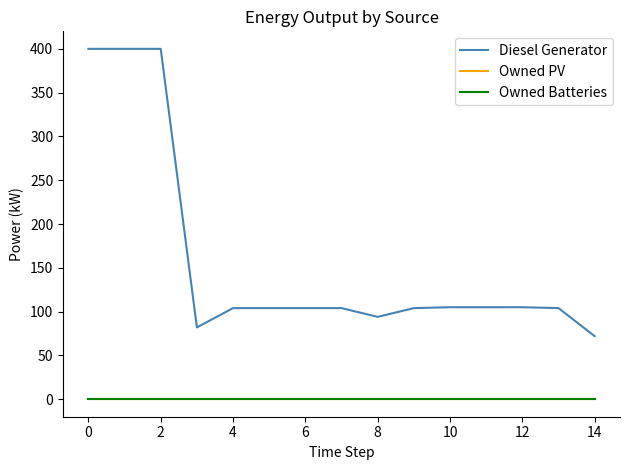

Does the chart have visible grid lines?

No